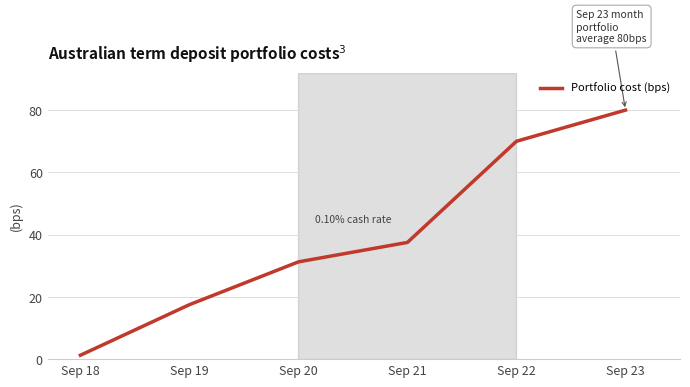

What is the sum of all values?

237.5